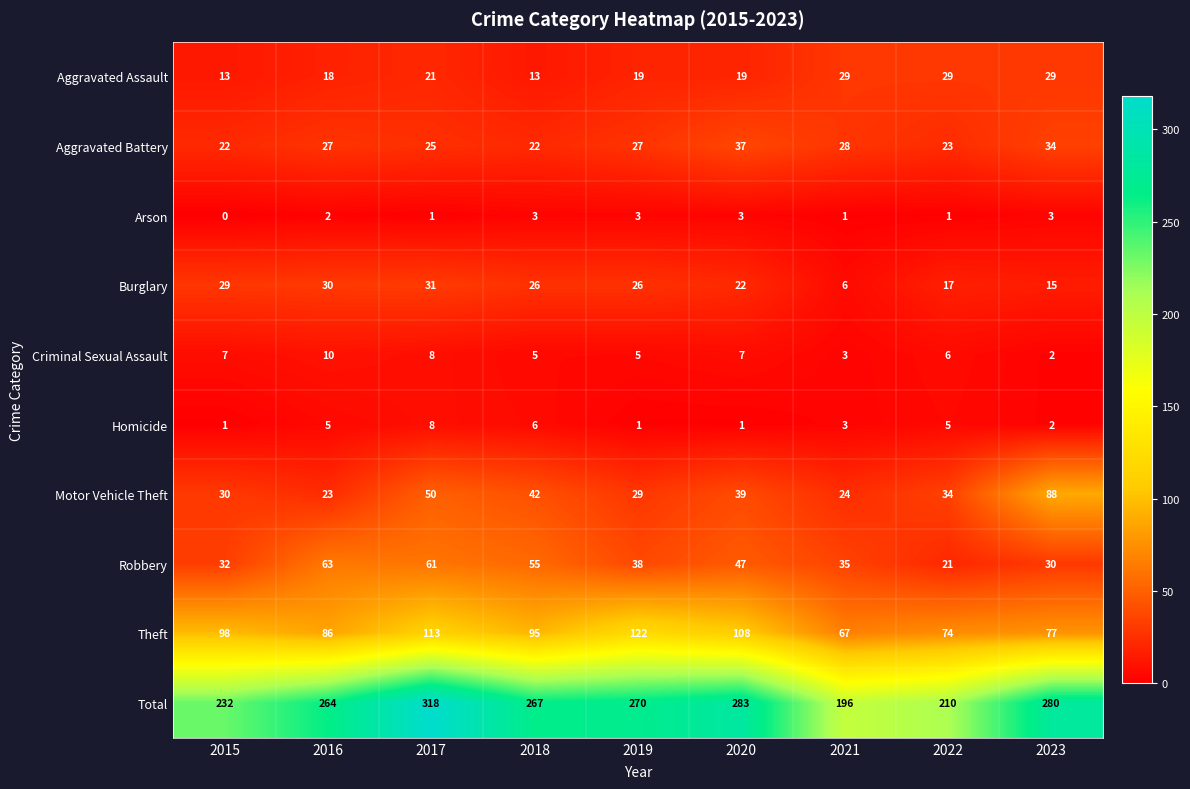

Read the Burglary value at 2018, to the nearest 5.

25